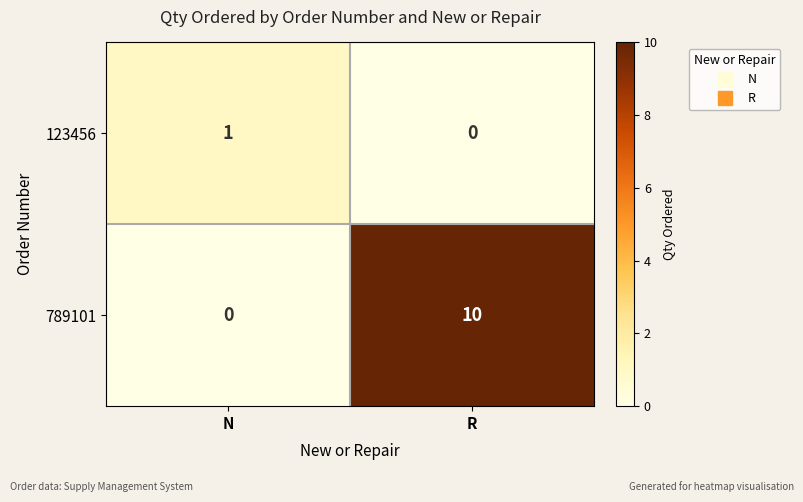

Where is 789101 nearest to the value 5?

N